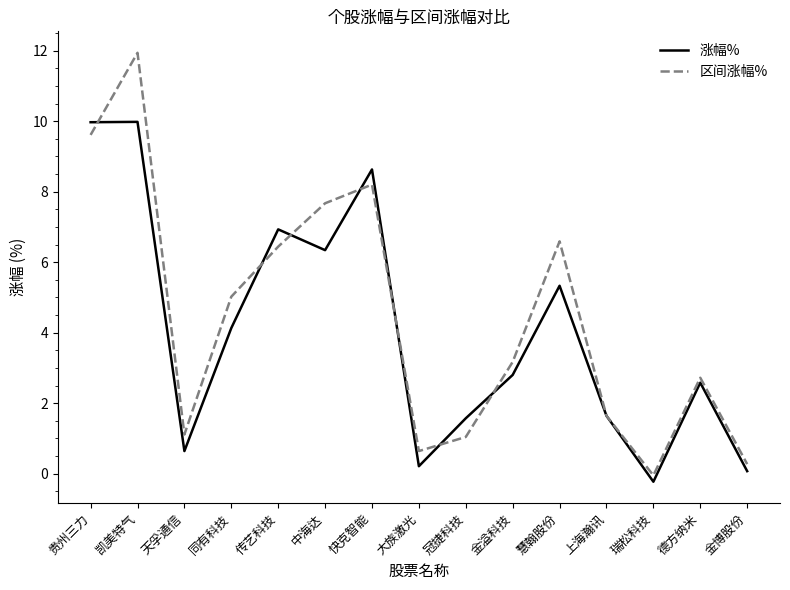

Which series has the largest total across all categories?

区间涨幅%